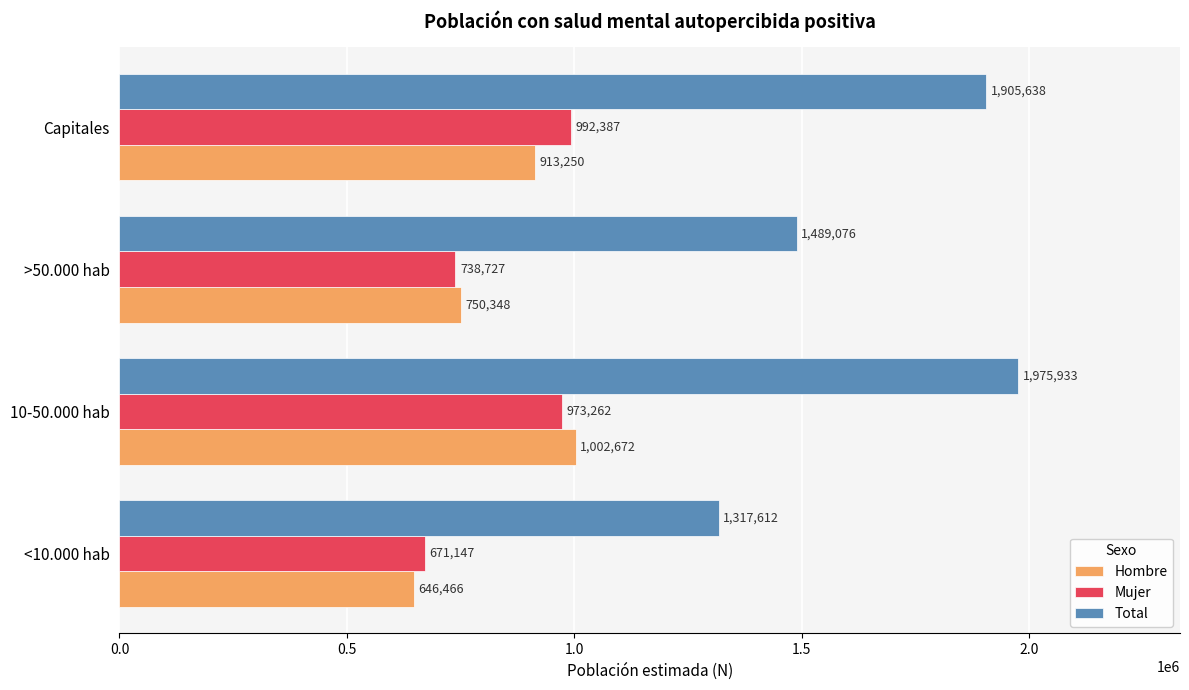

At which category is the sum across all series the highest?

10-50.000 hab